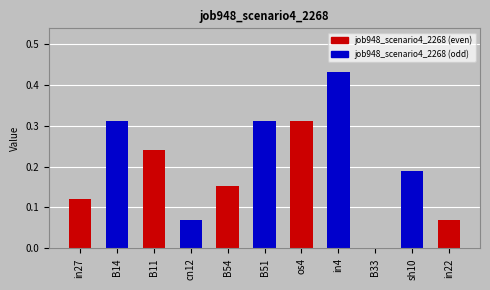

The value at sh10 is 0.3. True or false?

False